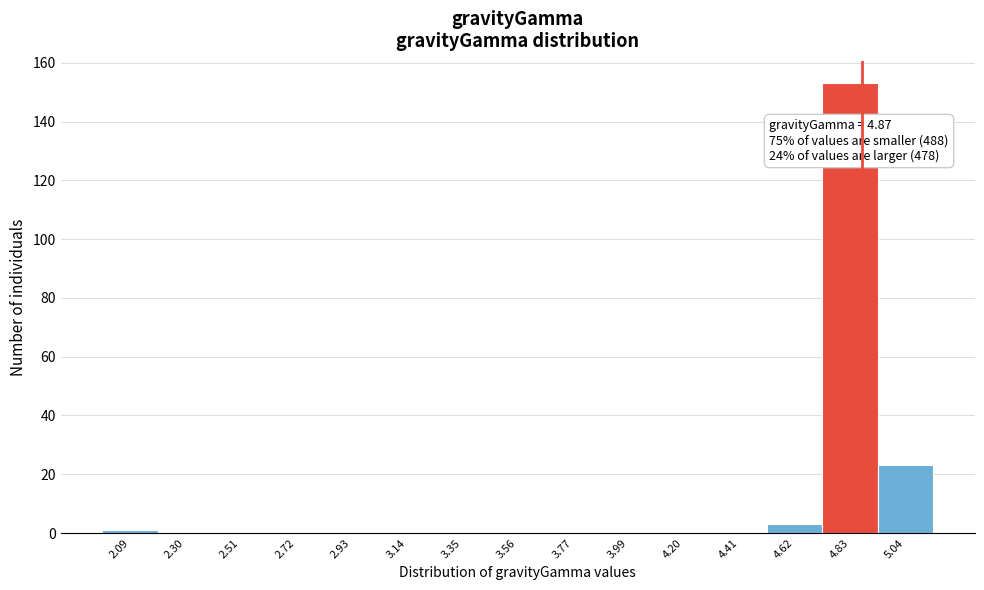

Which range on the x-axis has the tallest bar?

4.70 to 4.95